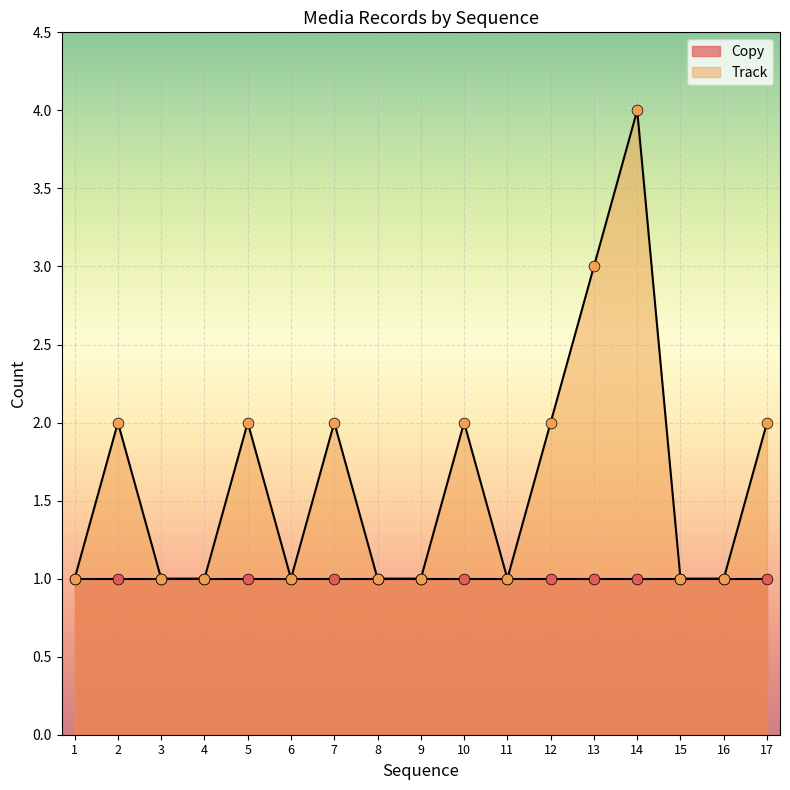

What is the change in value from 6 to 17?

+1